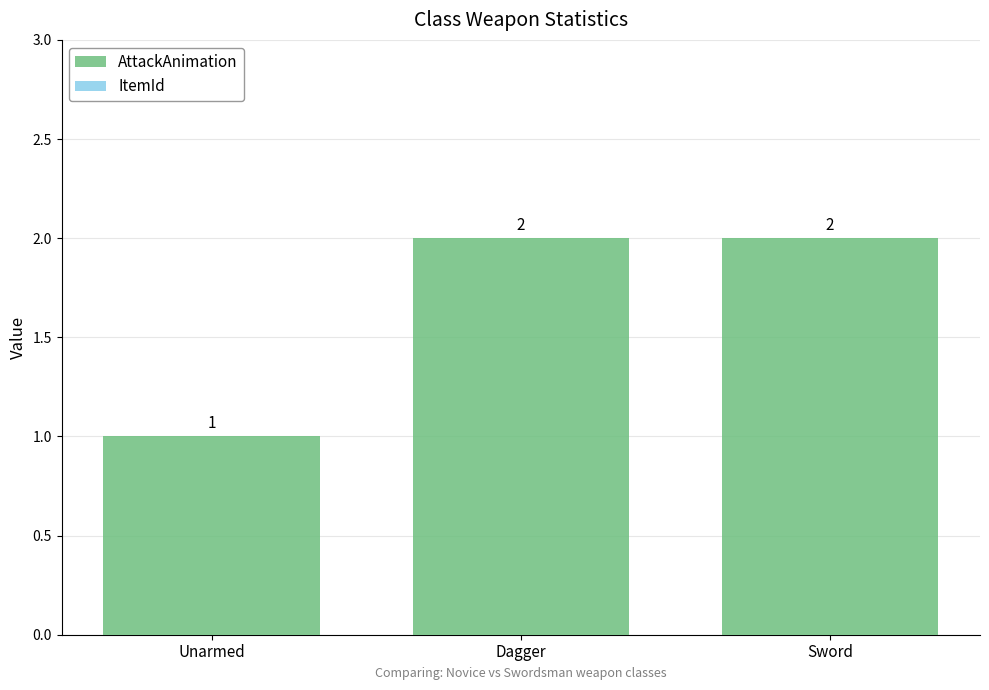

Reading left to right, extract all data points from this chart.

1	2	2